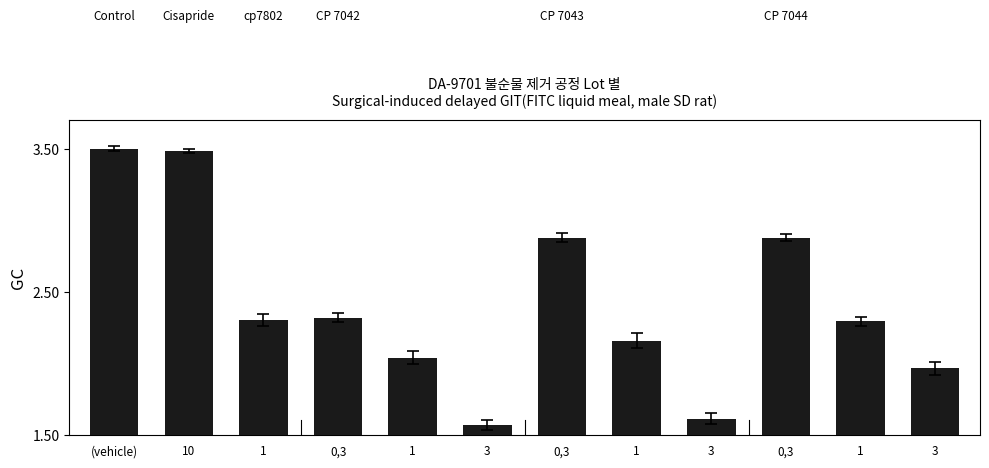

How many data points are less than 2?

3